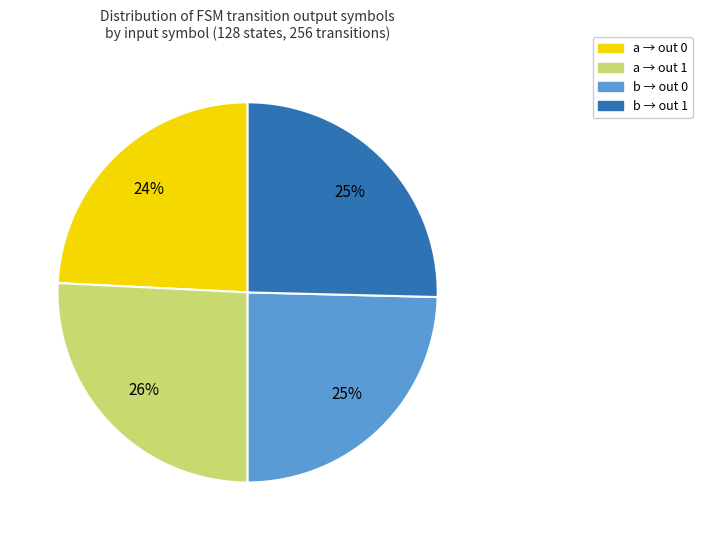

To the nearest percent, what is the difference between the largest and smallest slice percentages?

2%